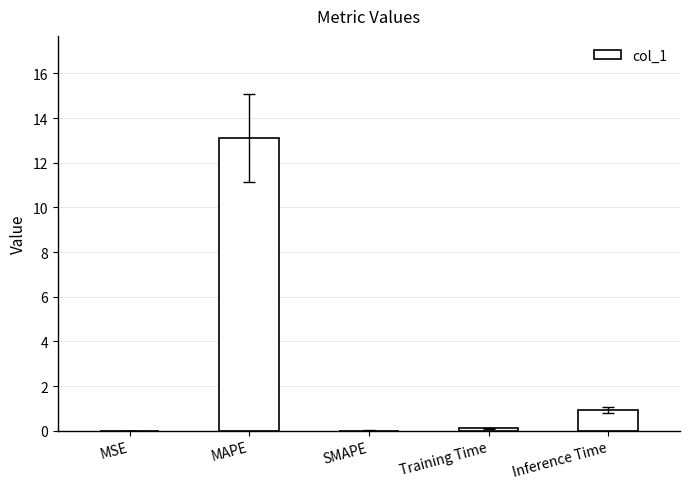

The chart shows a value of 0.0 at SMAPE. True or false?

True